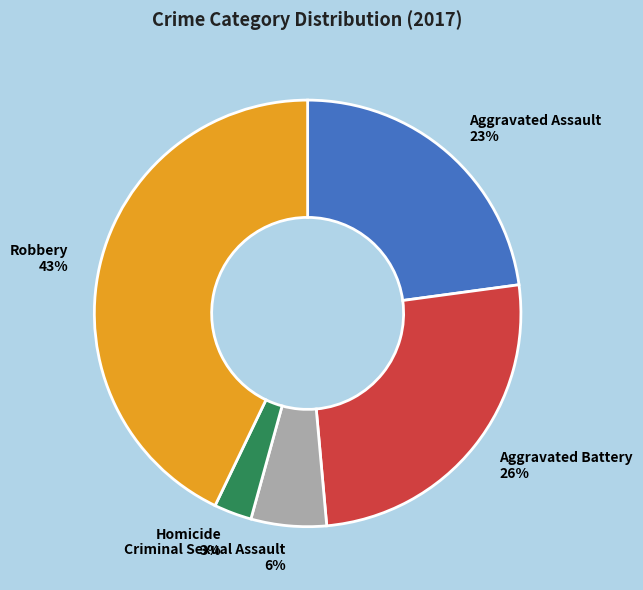

Is Aggravated Assault the majority of the pie?

No